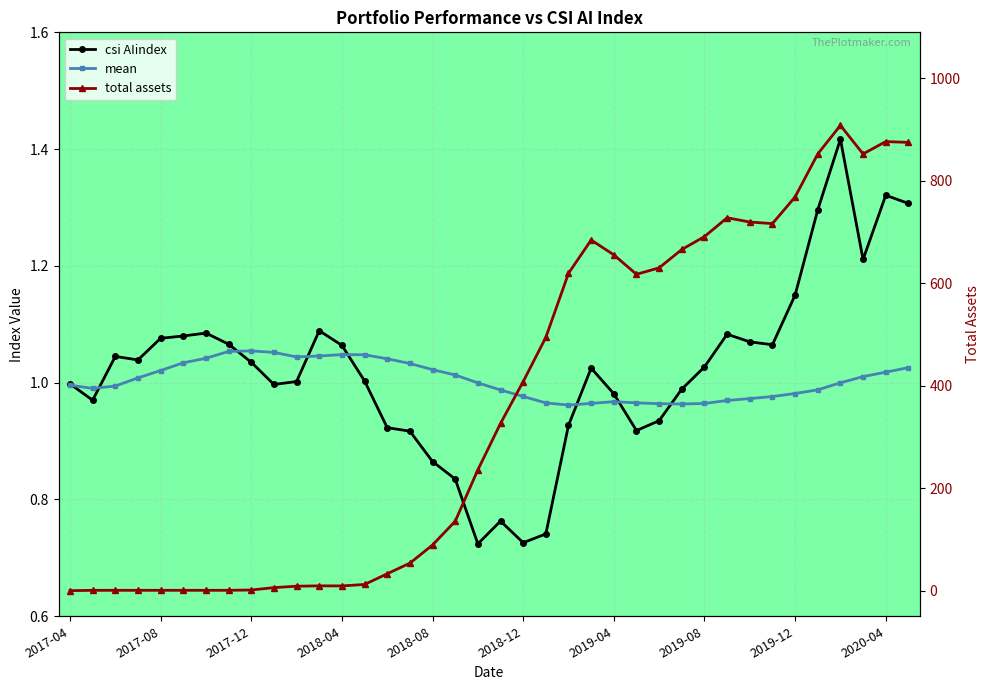

Where is the first local minimum for mean?

2017-05